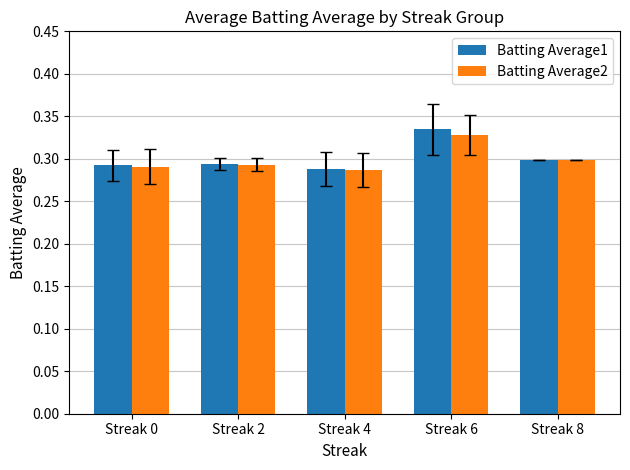

List the series in order of their peak value, lowest first.

Batting Average2, Batting Average1